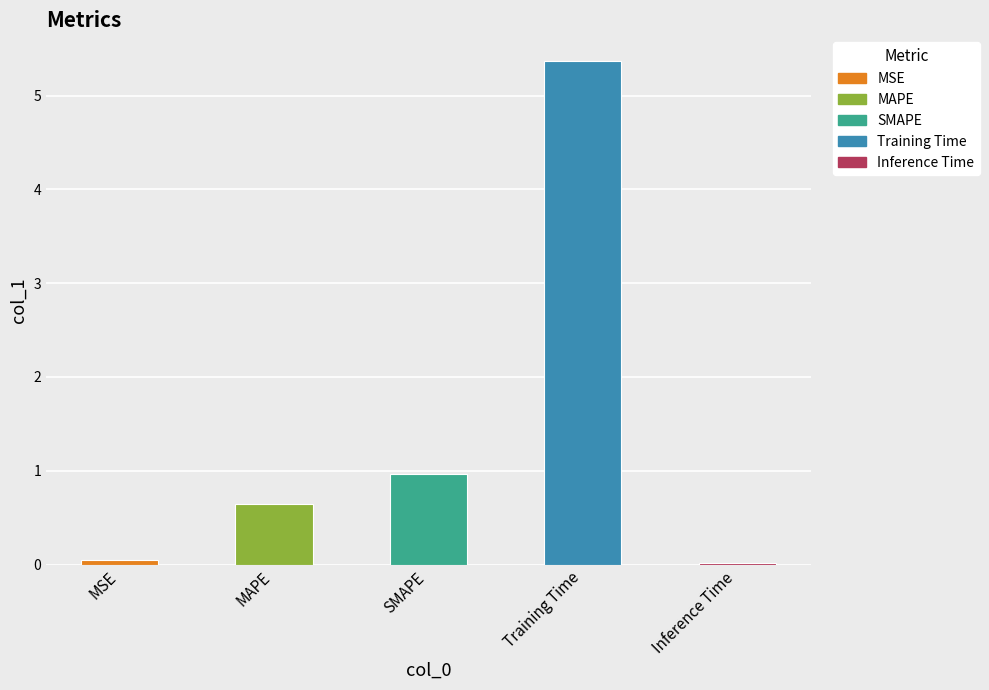

Rank the categories by value from highest to lowest.

Training Time, SMAPE, MAPE, MSE, Inference Time